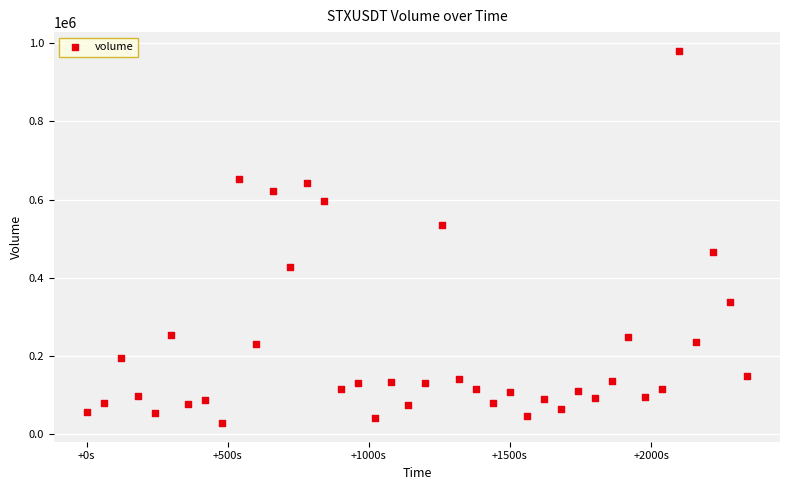

What is the range of Y values (max minus min)?

951510